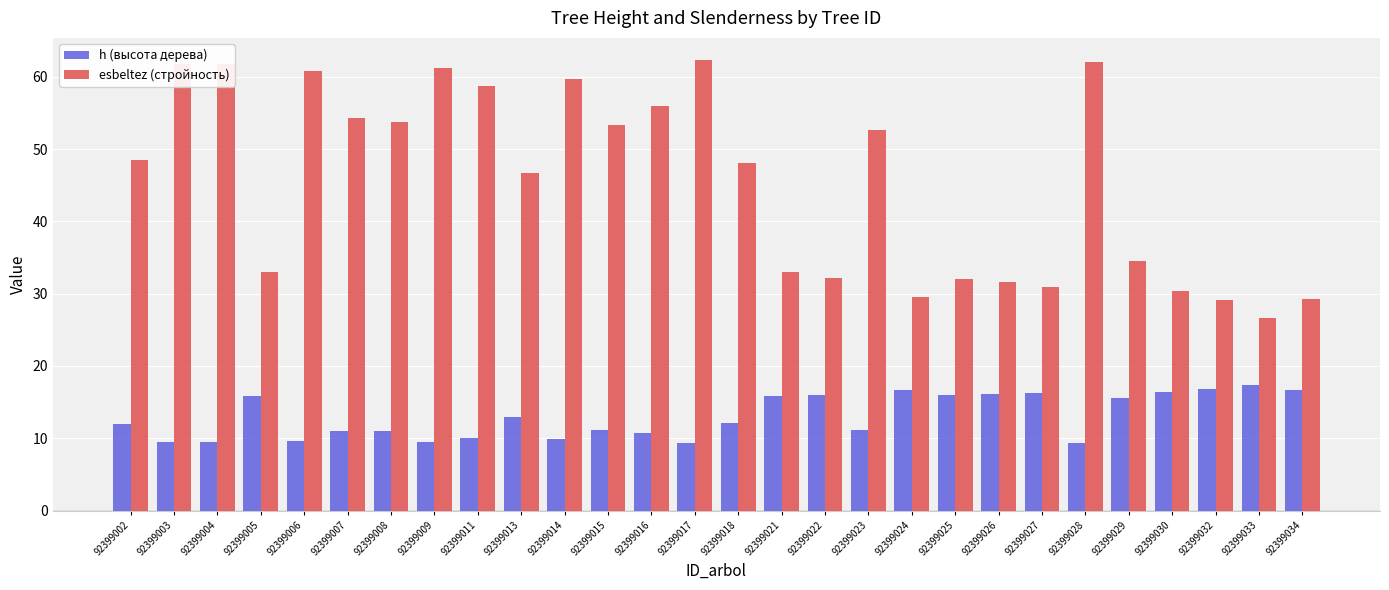

What is the difference between the maximum and second lowest values in the esbeltez (стройность) series?

33.2